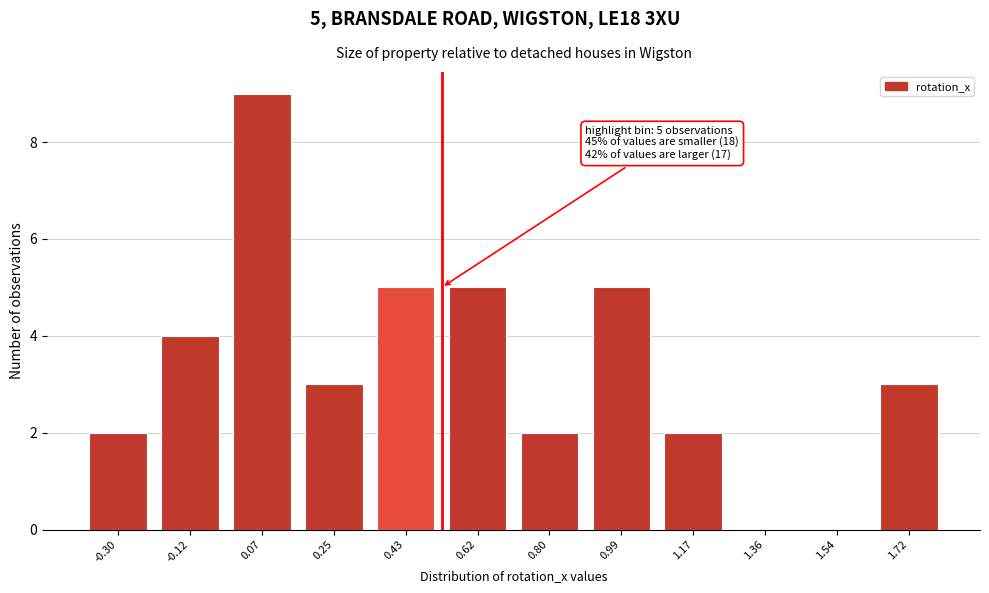

Reading right to left, list all the values displayed in this chart.

1.72=3	1.54=0	1.36=0	1.17=2	0.99=5	0.80=2	0.62=5	0.43=5	0.25=3	0.07=9	-0.12=4	-0.30=2